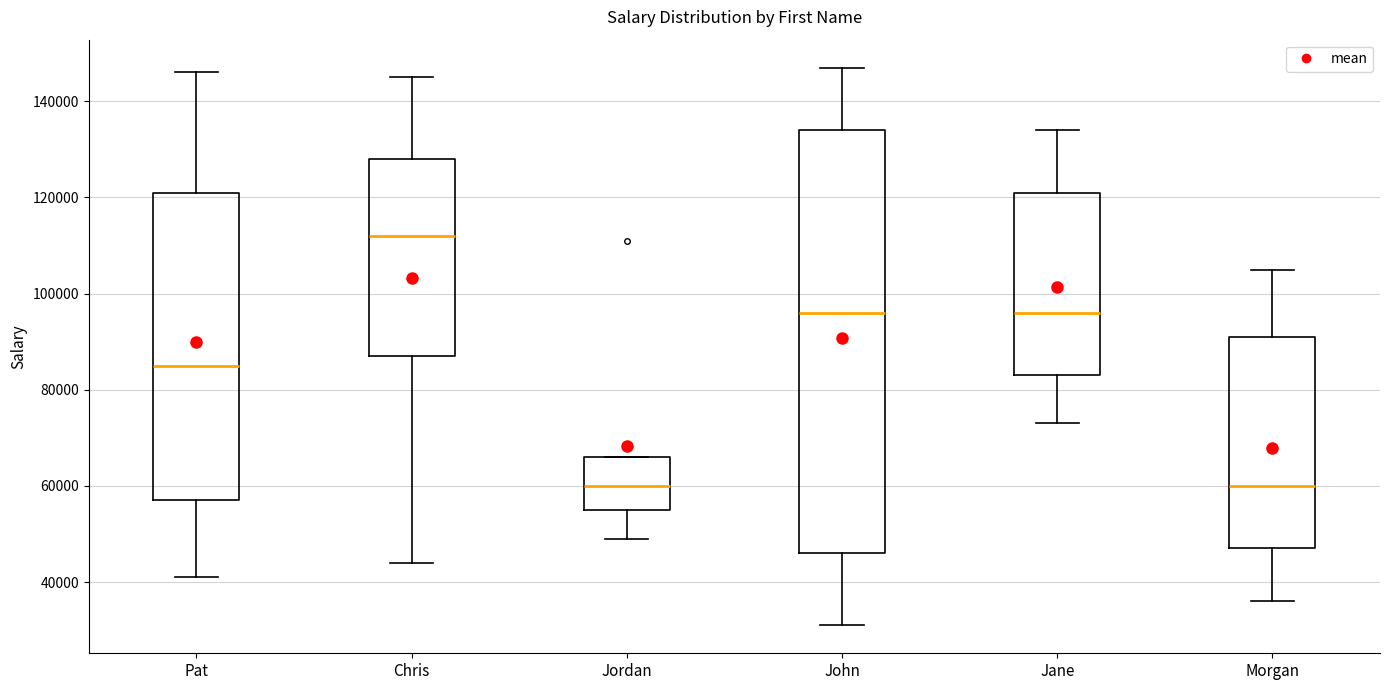

Reading left to right, transcribe this box plot: for each box, give where its median line is, the range the box spans, and where its two whiskers end, as read against the y-axis. The values are not printed on the chart, so give them approximately, as read against the axis.

Pat: median 86000, box 58000 to 122000, whiskers 42000 to 146000
Chris: median 112000, box 88000 to 128000, whiskers 44000 to 146000
Jordan: median 60000, box 56000 to 66000, whiskers 50000 to 66000
John: median 96000, box 46000 to 134000, whiskers 32000 to 148000
Jane: median 96000, box 84000 to 122000, whiskers 74000 to 134000
Morgan: median 60000, box 48000 to 92000, whiskers 36000 to 106000